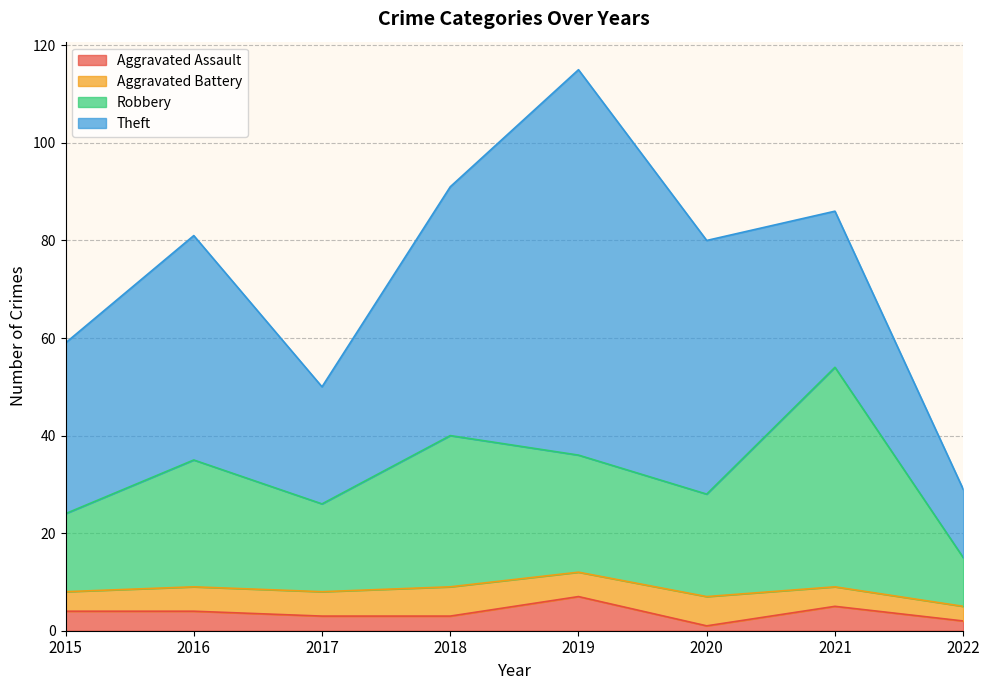

Is the value of Robbery at 2020 greater than the value of Aggravated Assault at 2018?

Yes